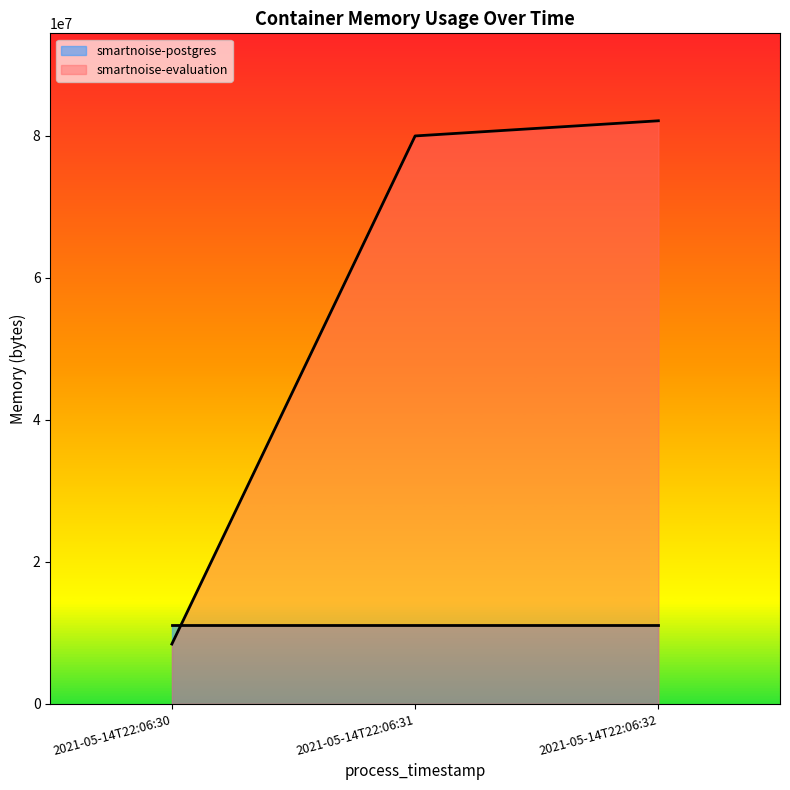

The chart shows a value of 21230454 at 2021-05-14T22:06:32. True or false?

False